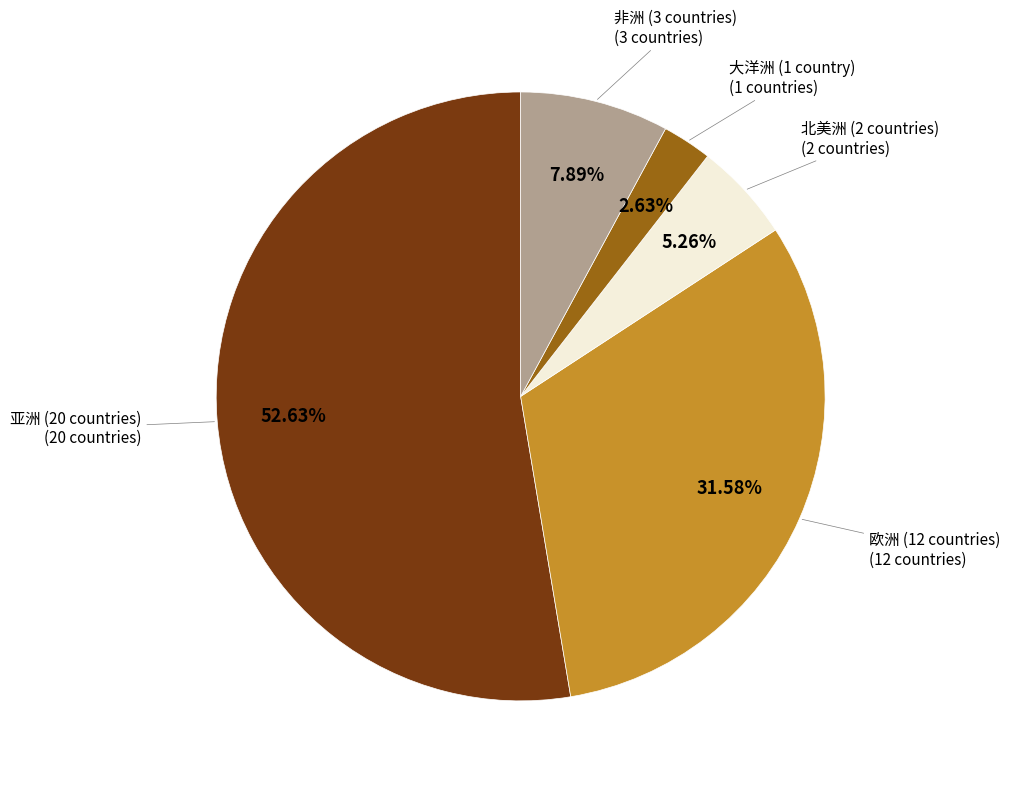

Is there any slice that represents more than half of the pie?

Yes